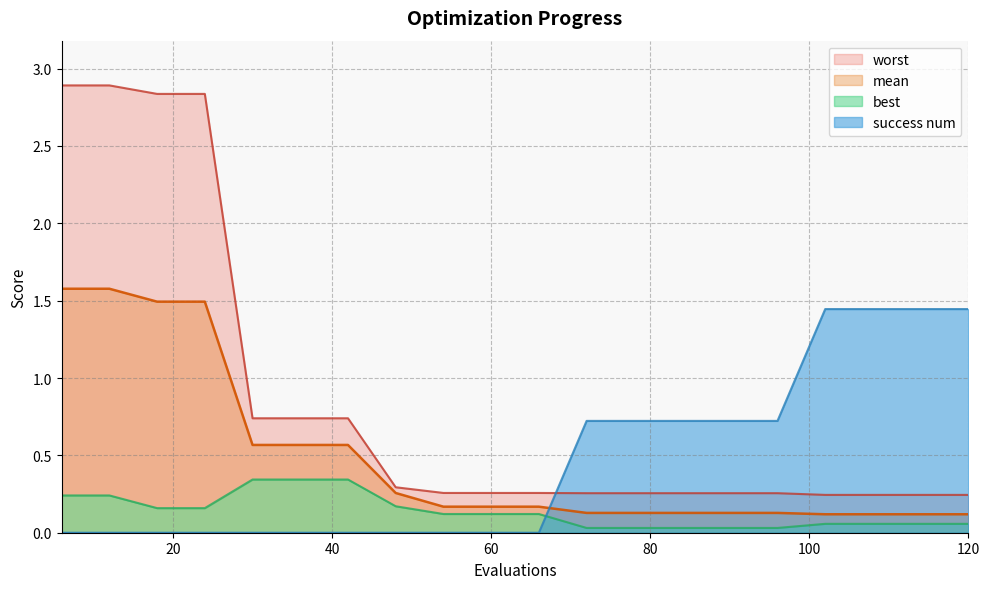

How many lines are shown in the chart?

4